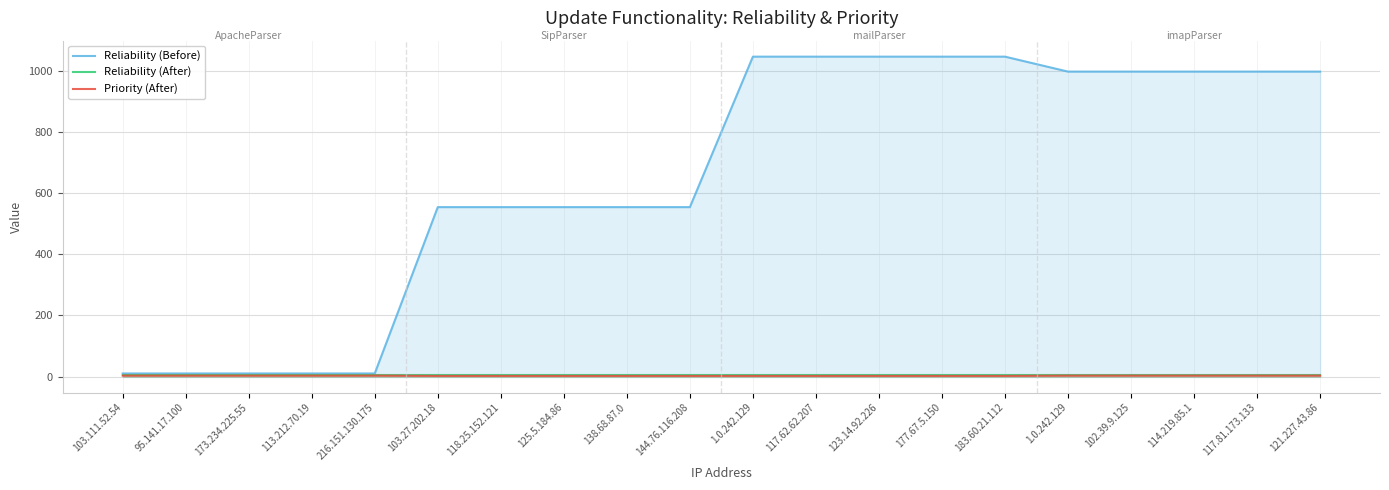

What is the sum of the Reliability (Before) values at 117.62.62.207 and 95.141.17.100?

1058